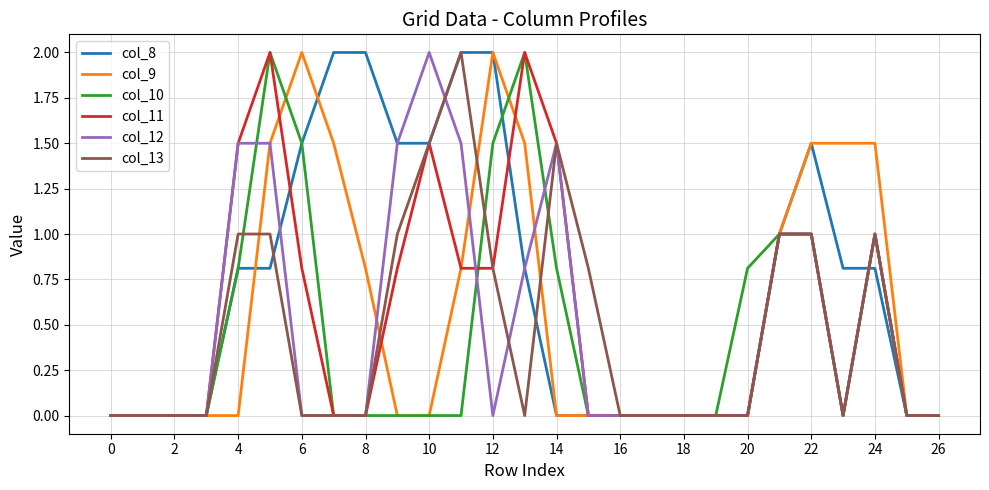

What is the maximum value for col_12?

2.0